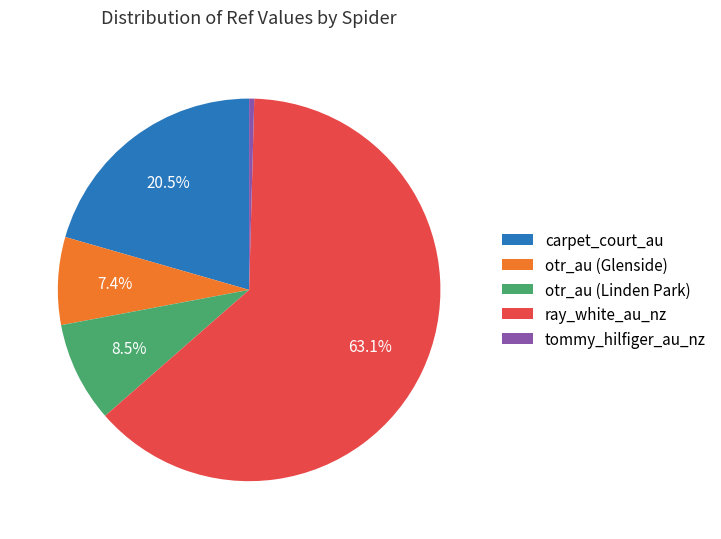

Is there a majority slice in this chart?

Yes